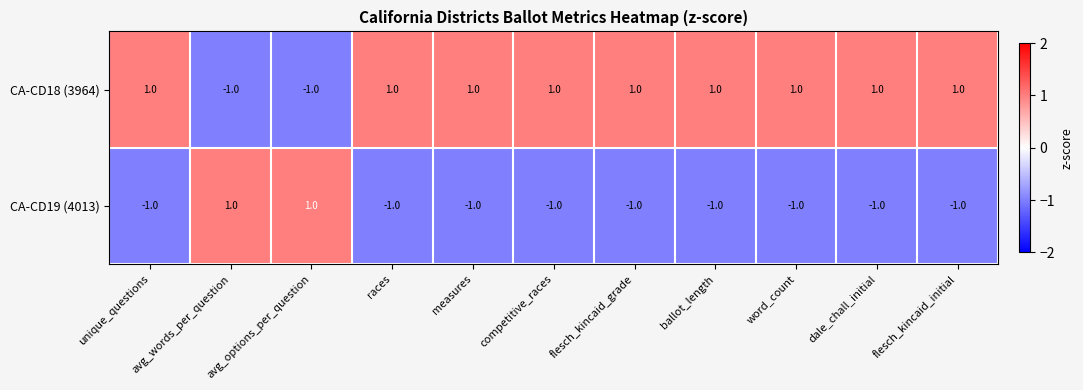

How many values in CA-CD19 (4013) are above zero?

2